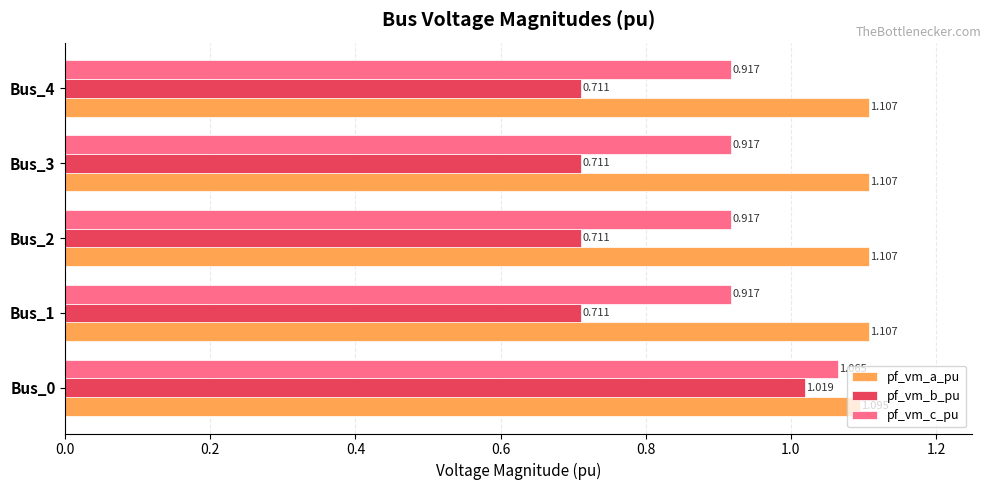

Which series has the largest range (max minus min)?

pf_vm_b_pu